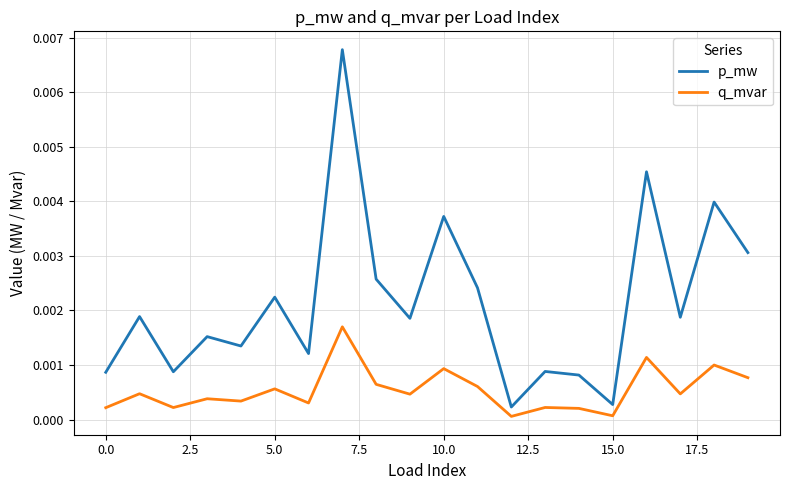

True or false: q_mvar and p_mw intersect in this chart.

False